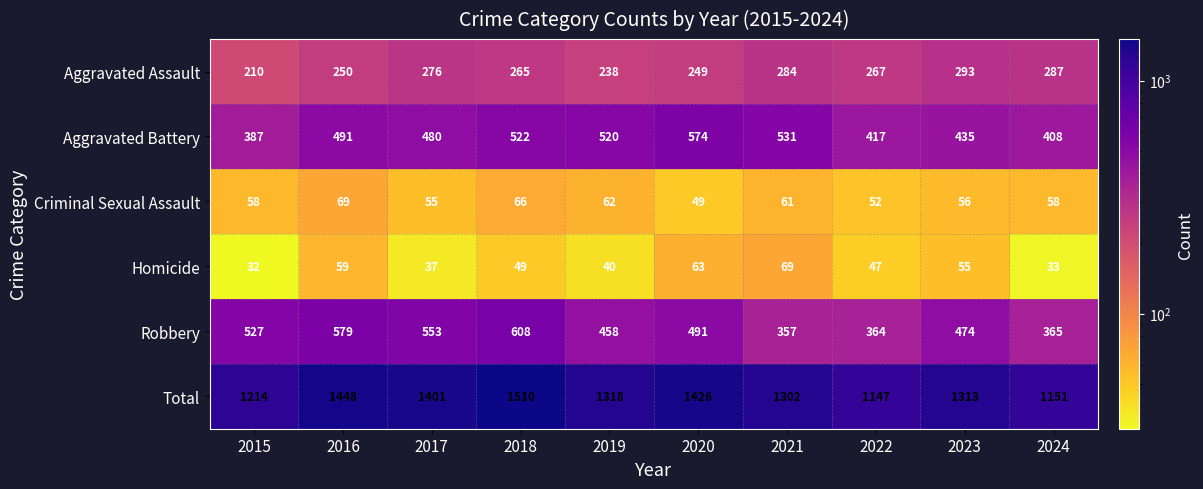

What is the average value of the Criminal Sexual Assault series?

59